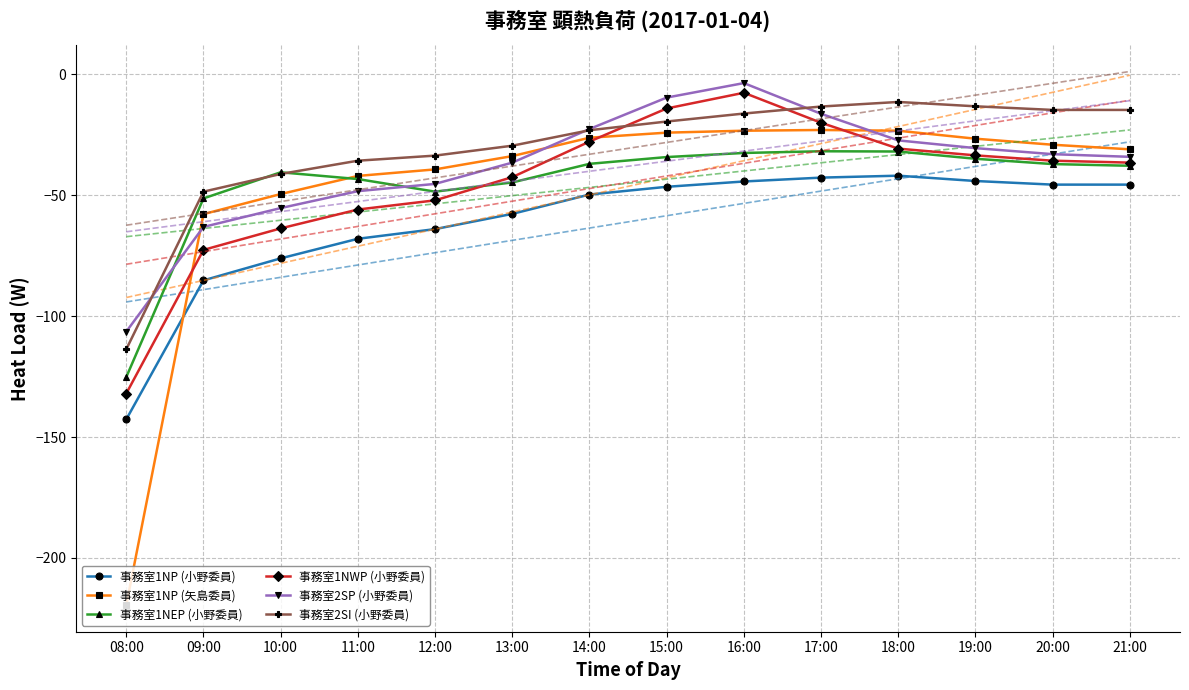

Which series changed the most between 11:00 and 17:00?

事務室1NWP (小野委員)